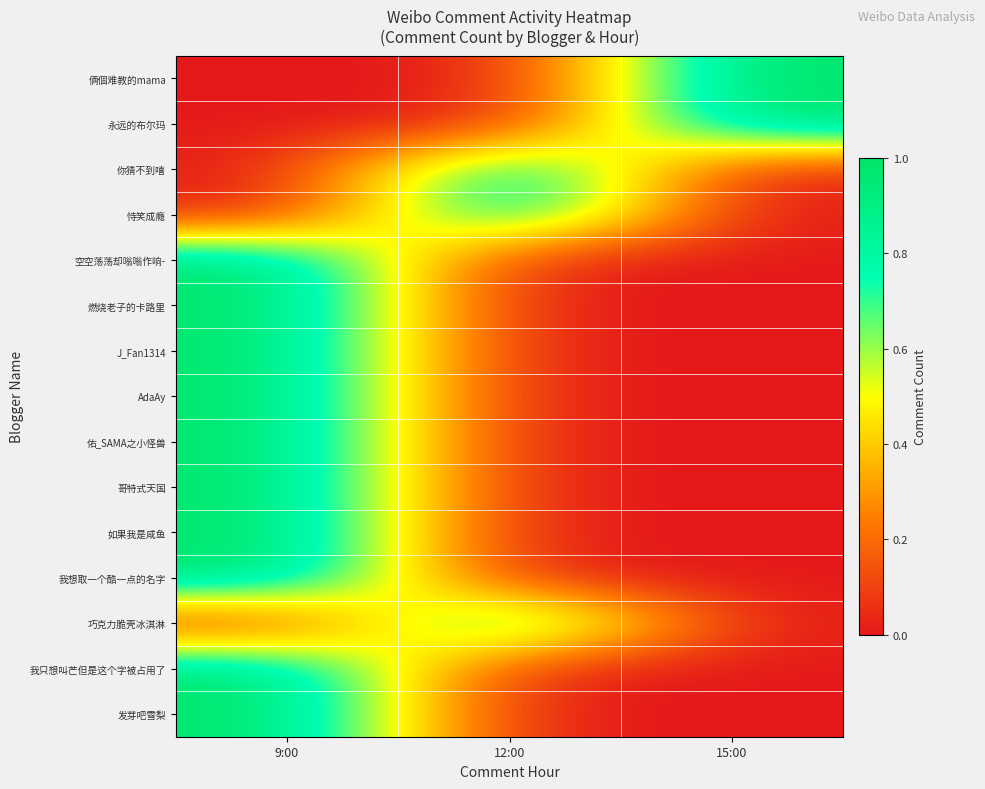

Reading left to right, what are all the values shown in this chart?

row_0: 9:00=0	12:00=0	15:00=1
row_1: 9:00=0	12:00=0	15:00=1
row_2: 9:00=0	12:00=1	15:00=0
row_3: 9:00=0	12:00=1	15:00=0
row_4: 9:00=1	12:00=0	15:00=0
row_5: 9:00=1	12:00=0	15:00=0
row_6: 9:00=1	12:00=0	15:00=0
row_7: 9:00=1	12:00=0	15:00=0
row_8: 9:00=1	12:00=0	15:00=0
row_9: 9:00=1	12:00=0	15:00=0
row_10: 9:00=1	12:00=0	15:00=0
row_11: 9:00=1	12:00=0	15:00=0
row_12: 9:00=0	12:00=1	15:00=0
row_13: 9:00=1	12:00=0	15:00=0
row_14: 9:00=1	12:00=0	15:00=0